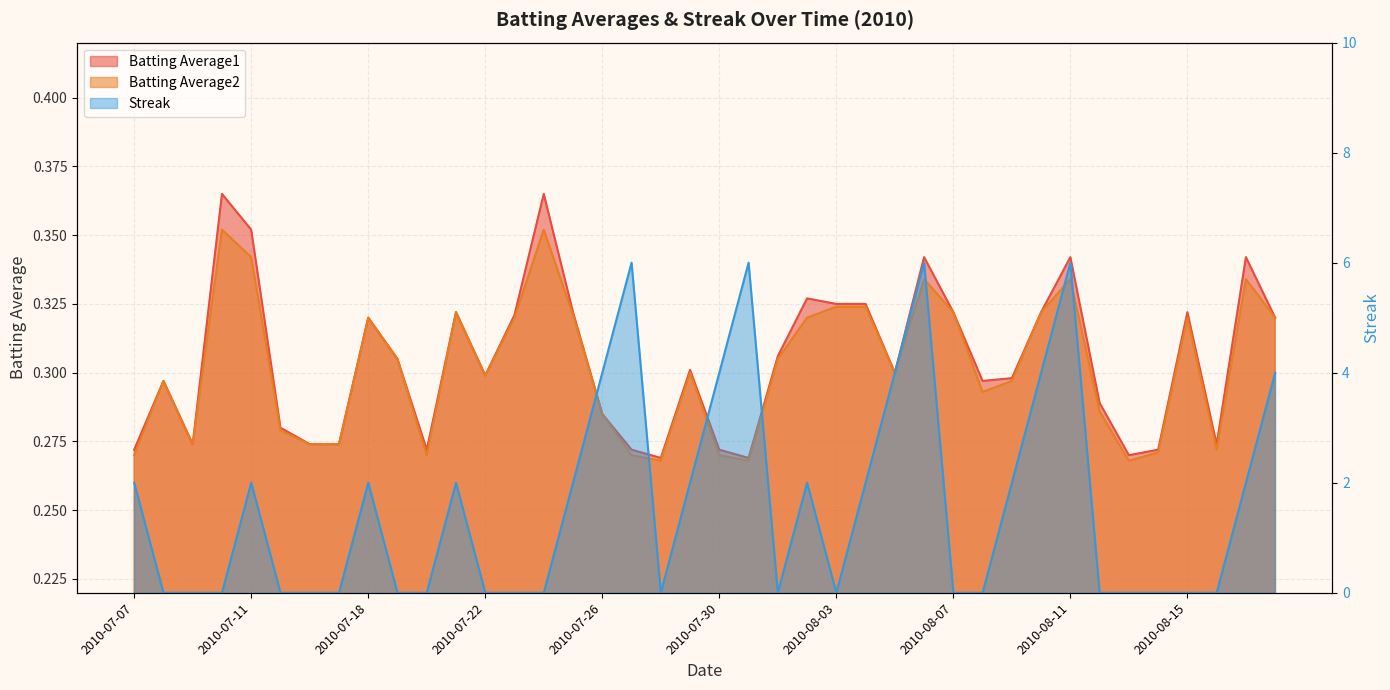

In Batting Average1, how many points are higher than both neighbors (excluding endpoints)?

11